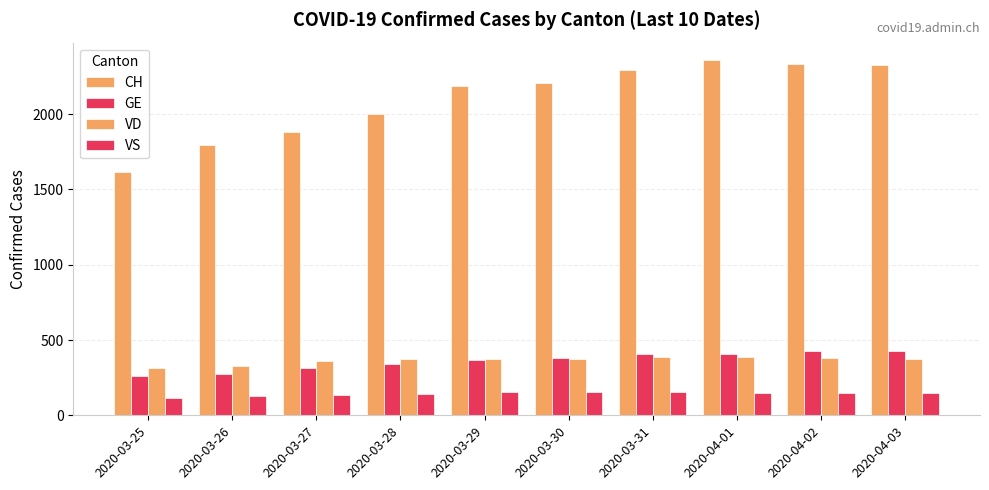

At how many categories does at least one series exceed 324?

10